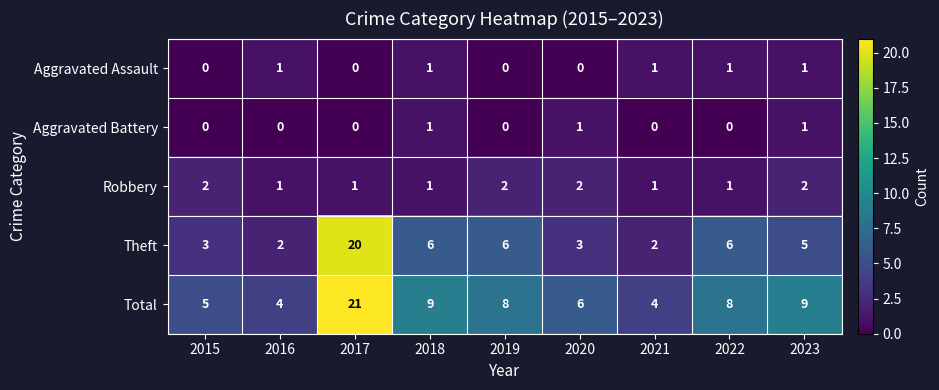

The Robbery series shows 2 at 2023. True or false?

True